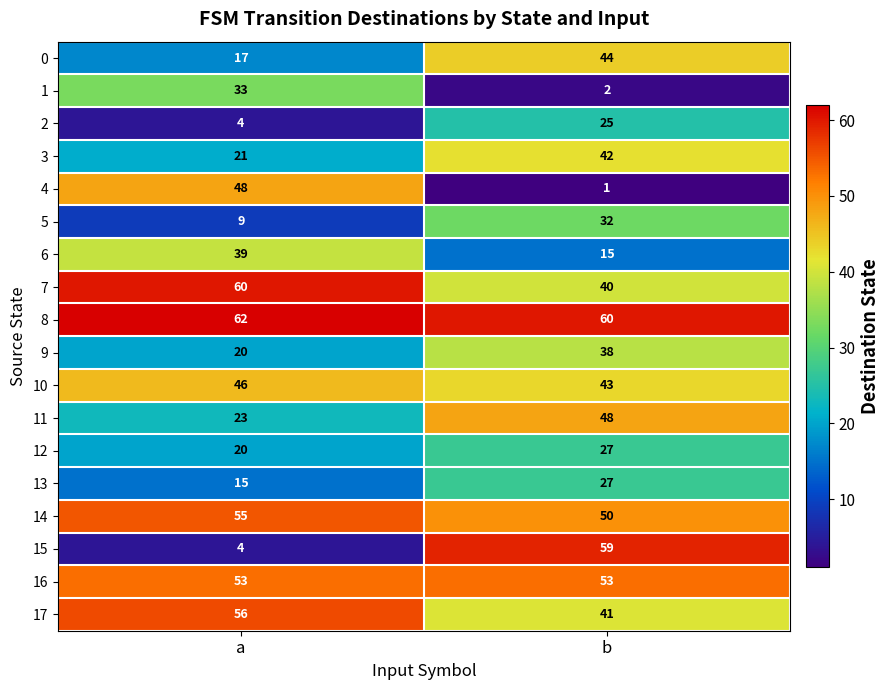

Rank the categories by 2 value from lowest to highest.

a, b